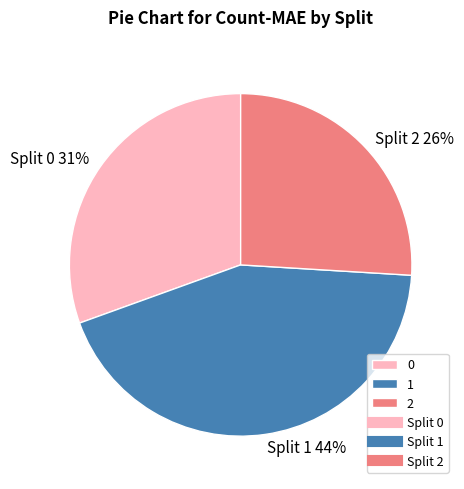

Is there a majority slice in this chart?

No